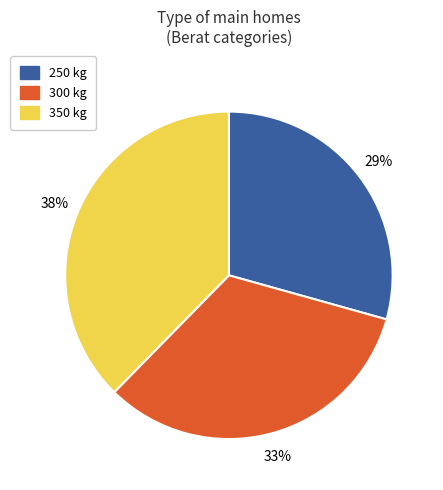

Does 300 kg account for over 50% of the chart?

No